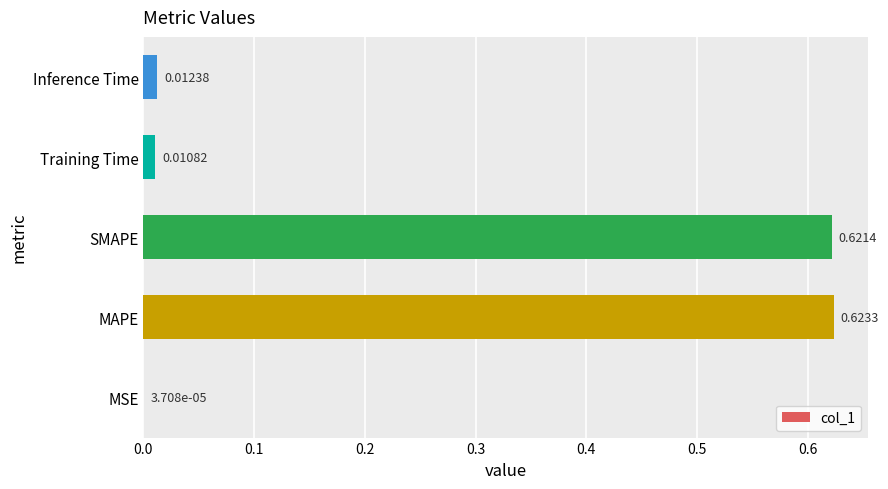

Which category has the highest value across all series?

MAPE